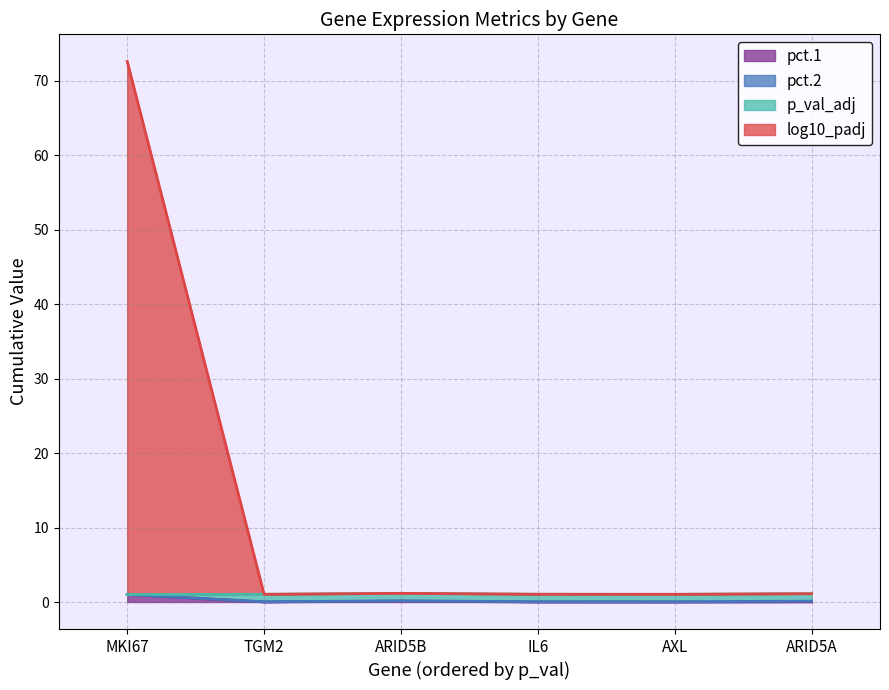

At which category does the chart reach its minimum across all series?

TGM2